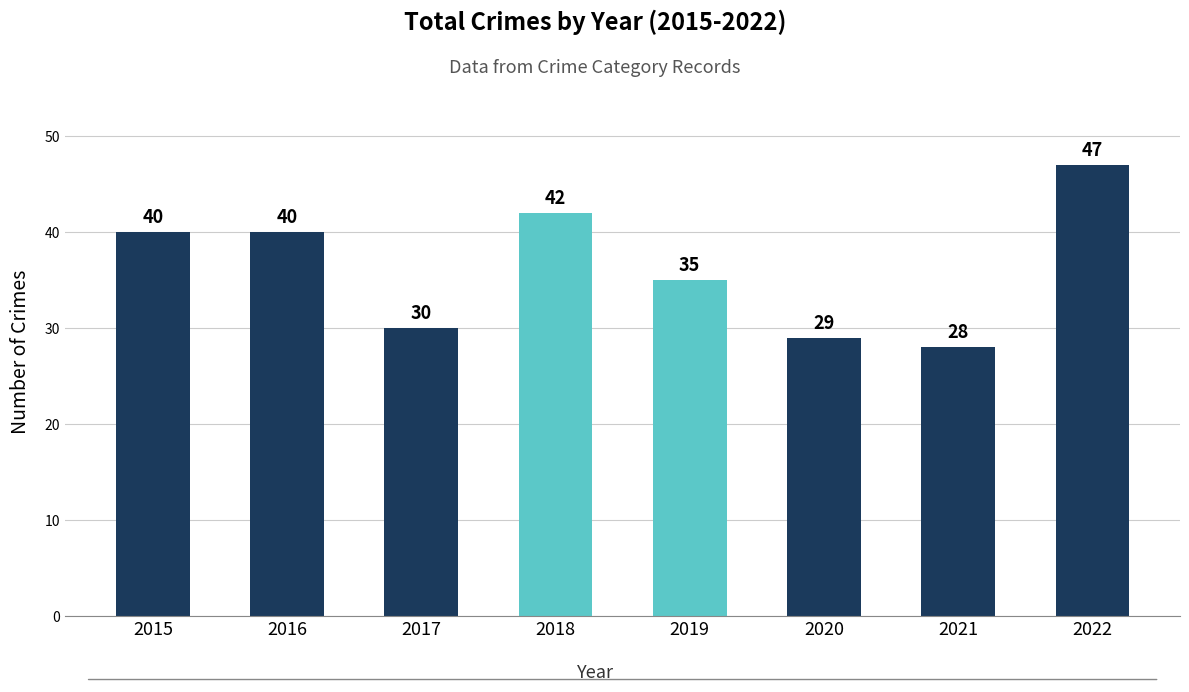

Approximately how many times larger is the value at 2017 compared to 2018?

0.7